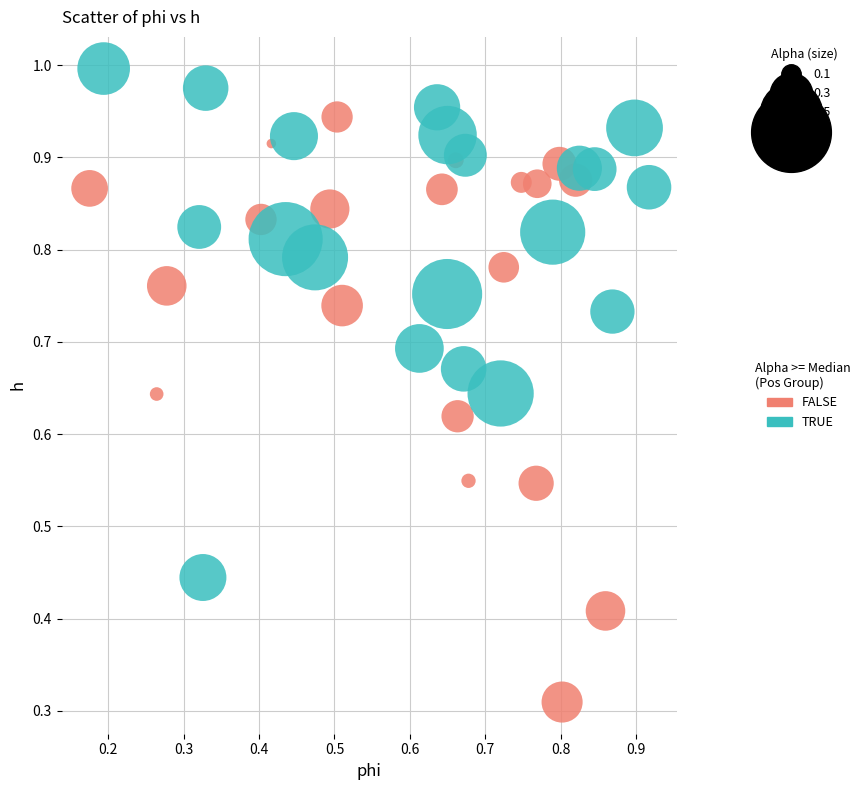

Which series has the widest spread of Y values?

FALSE